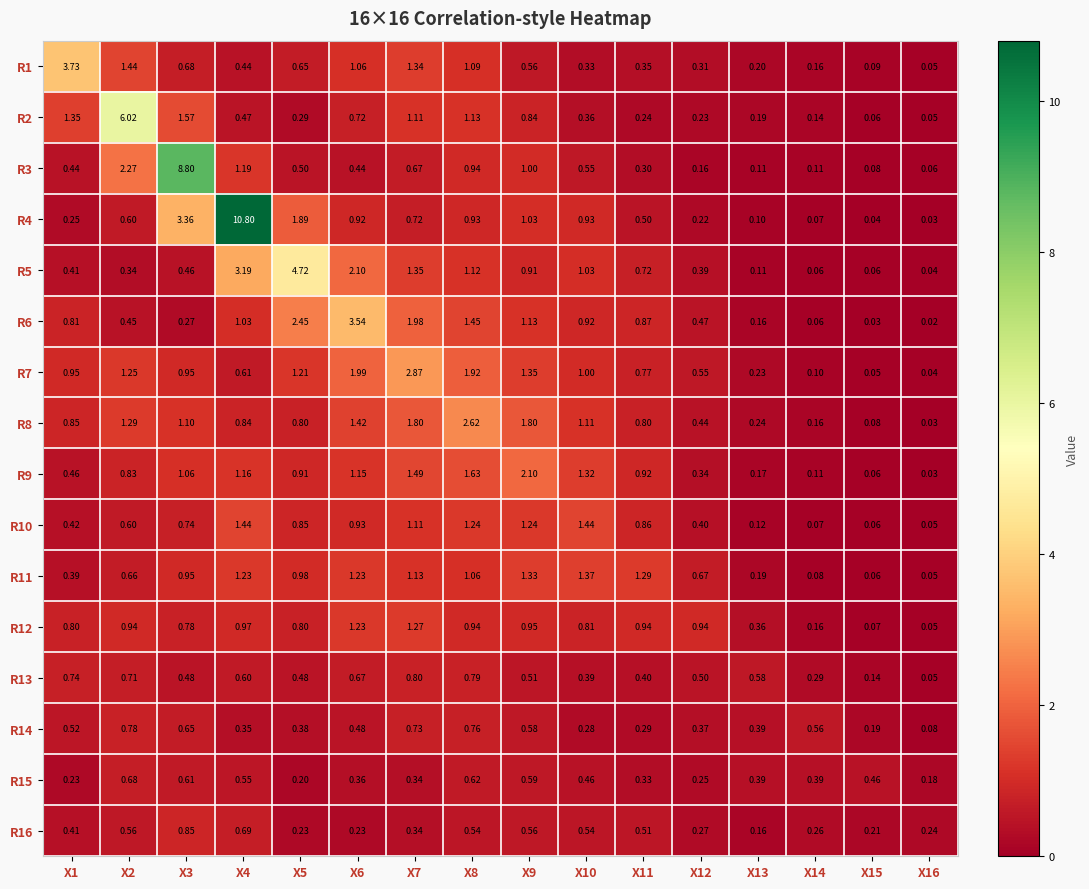

Is the value of R4 at X8 greater than the value of R16 at X4?

Yes